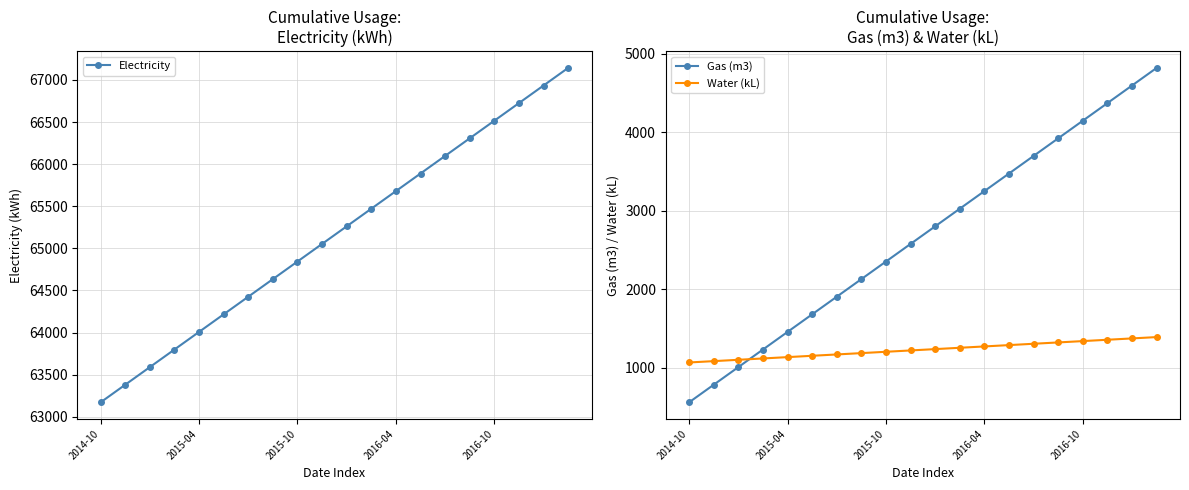

Rank the series at 15 from highest to lowest value.

Electricity, Gas (m3), Water (kL)